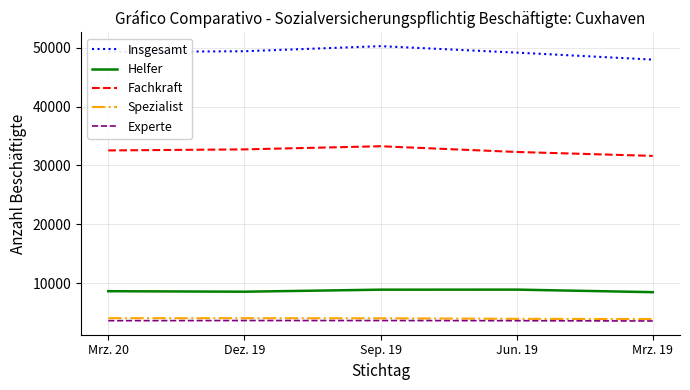

Does the chart display data point markers on the line(s)?

No